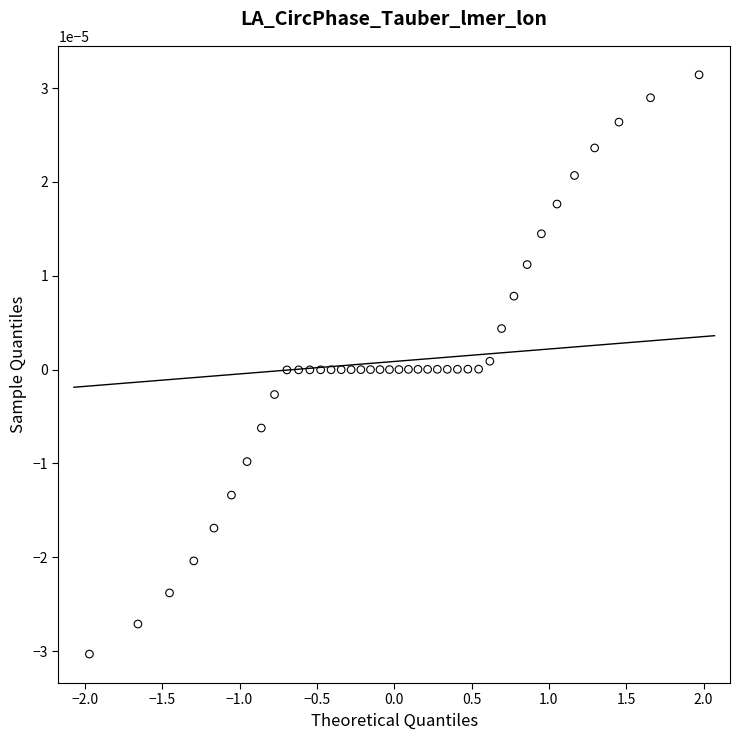

What is the range of X values (max minus min)?

3.9